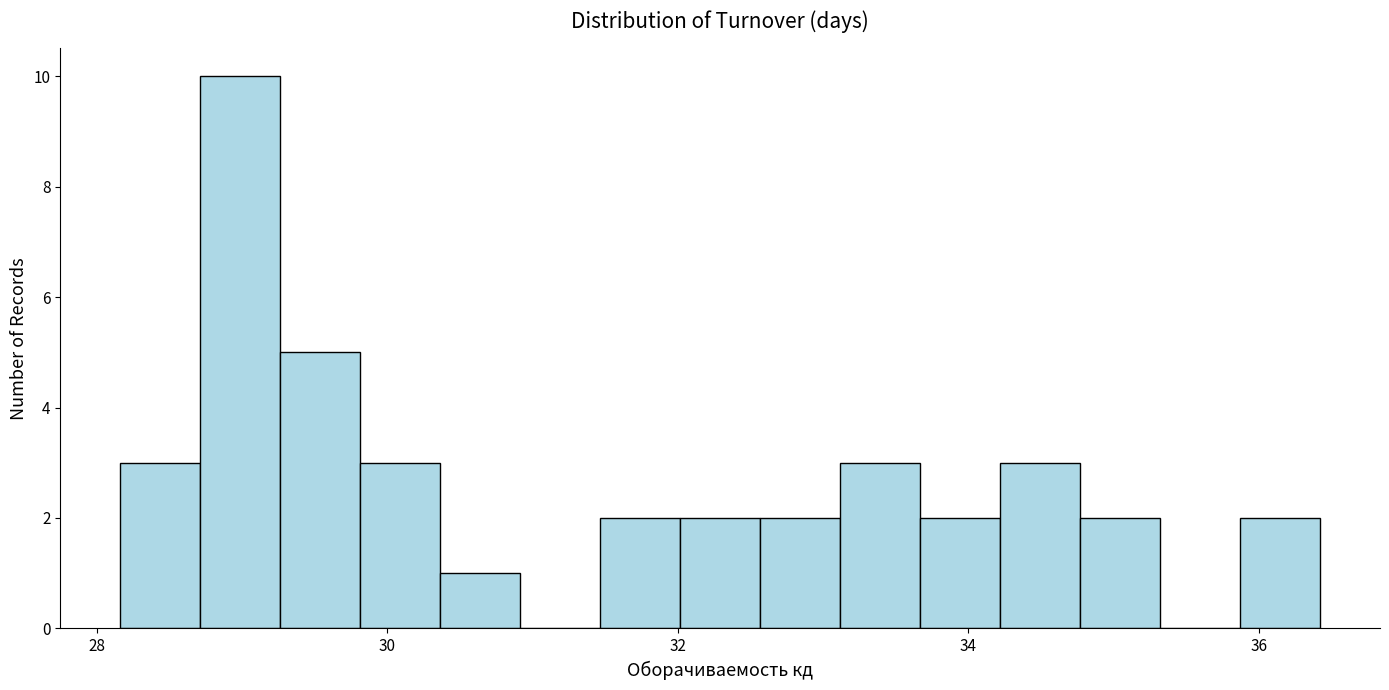

Read against the x-axis, roughly where is the centre of the tallest bar?

29.0